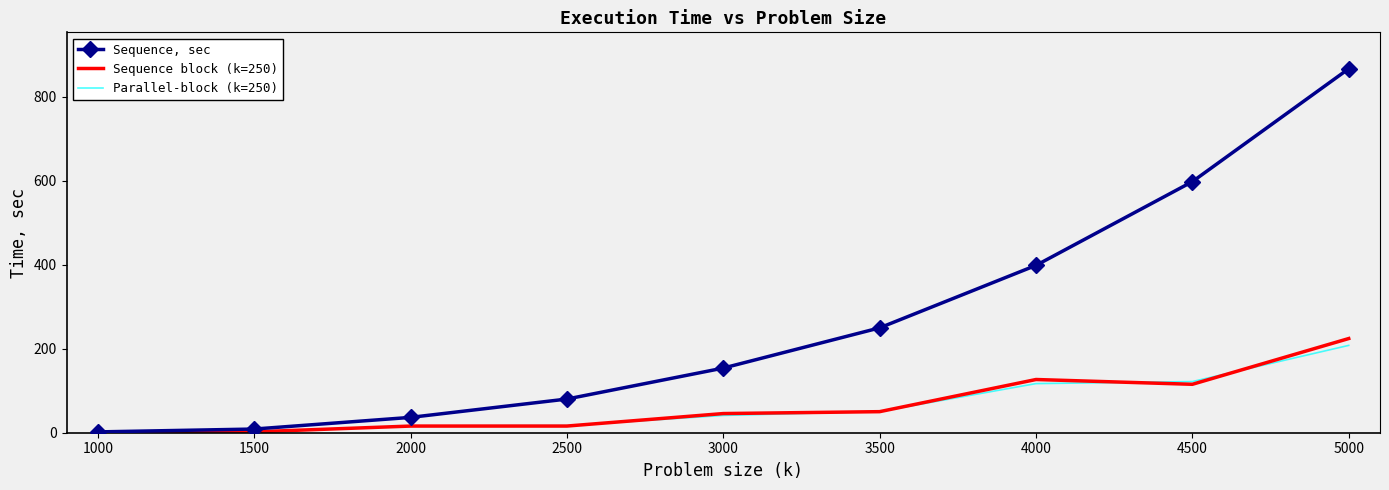

Rank the series by their maximum value, from lowest to highest.

Parallel-block (k=250), Sequence block (k=250), Sequence, sec